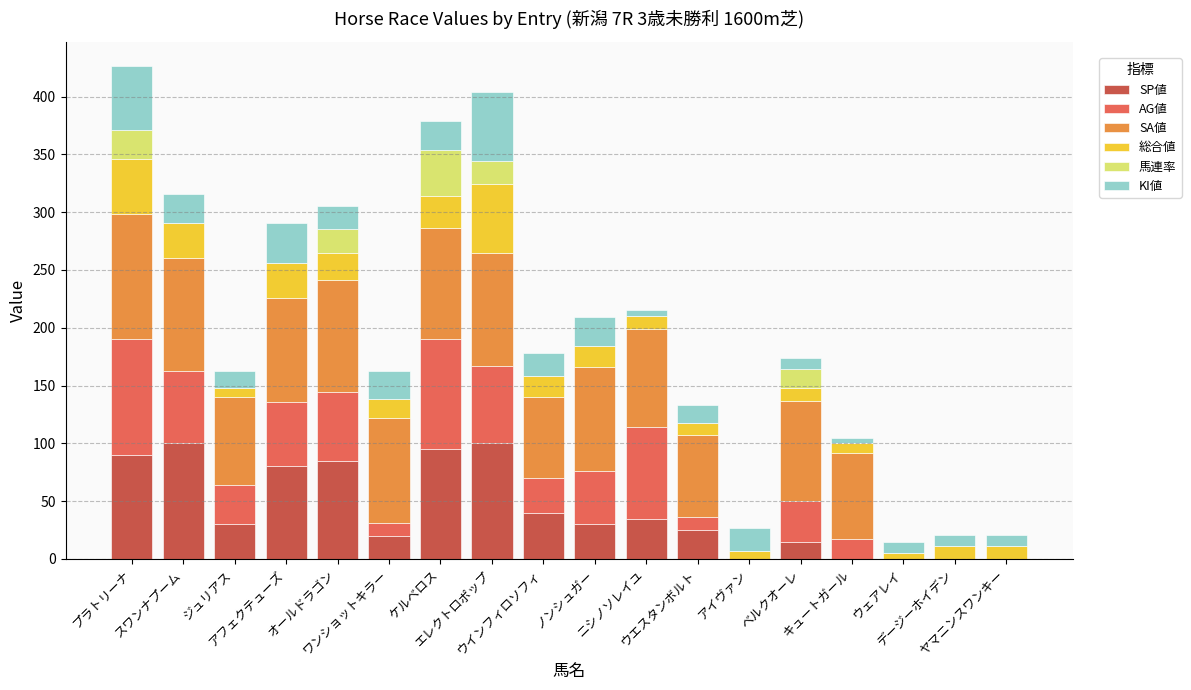

Count the number of data series in this chart.

6